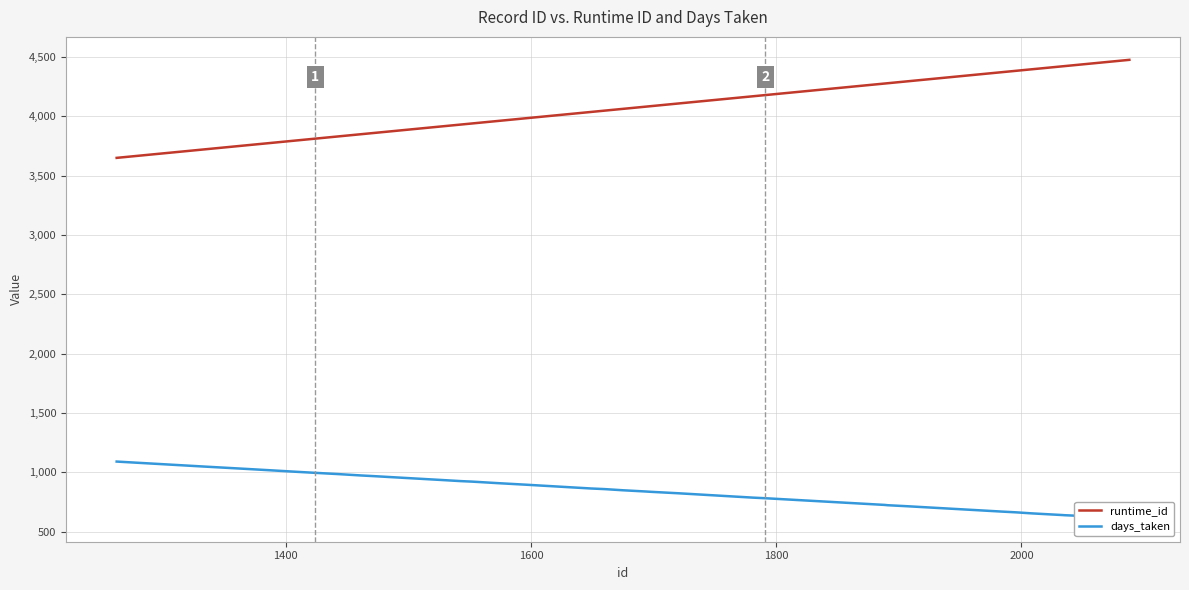

What is the lowest value of the runtime_id series?

3649